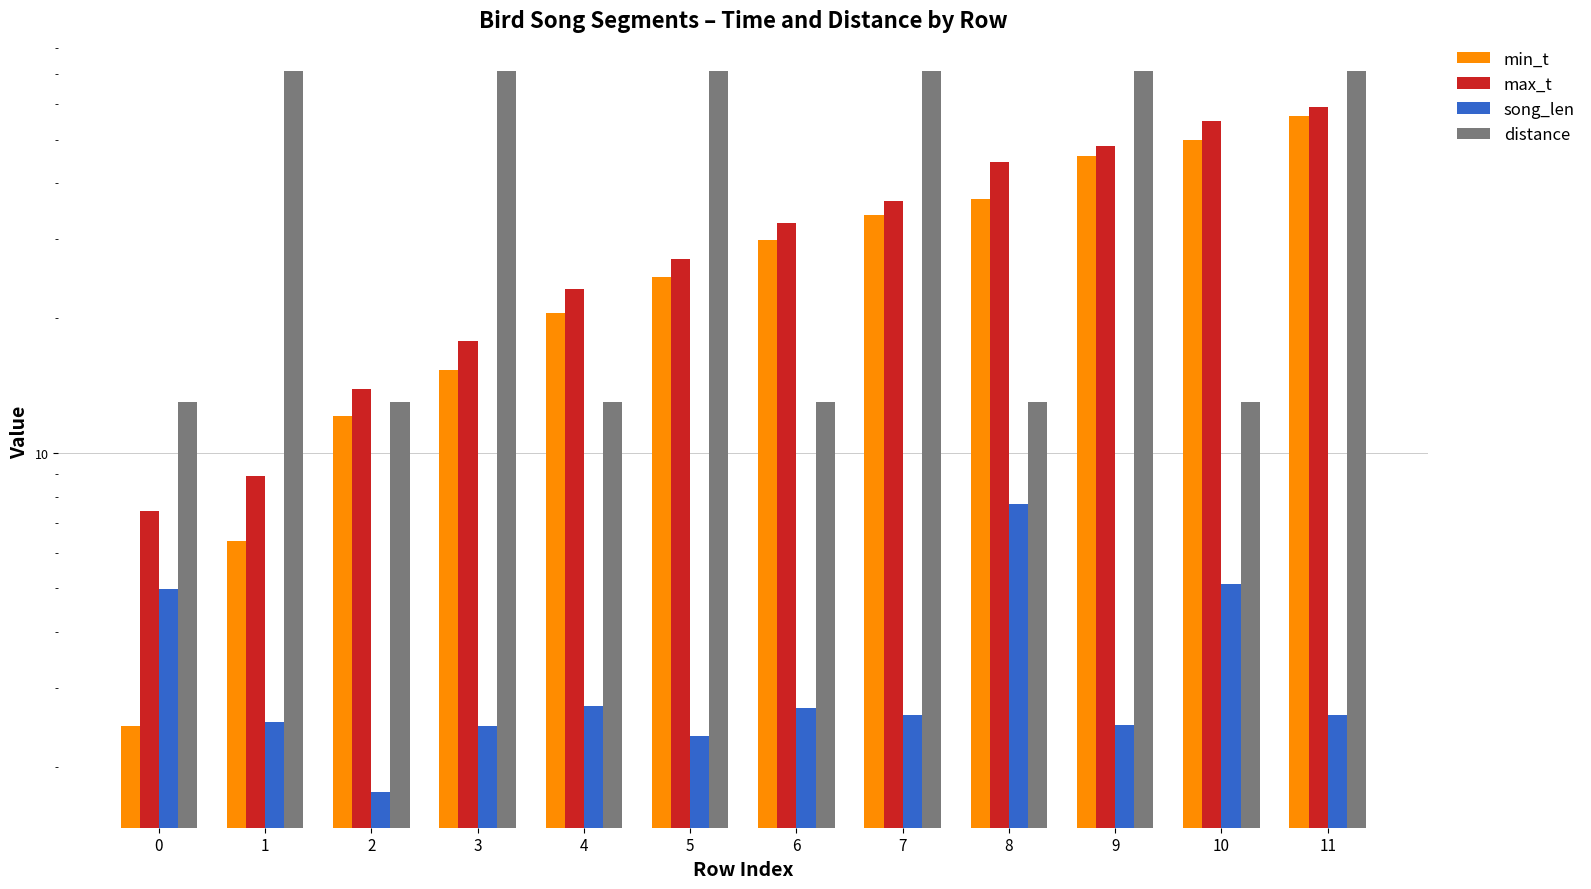

At how many categories does at least one series exceed 52?

7